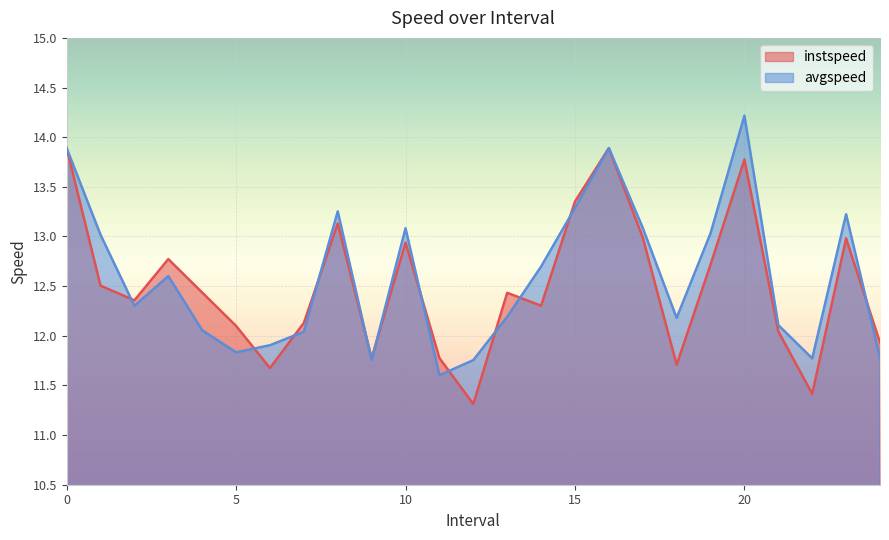

Where is the first local maximum for instspeed?

3.0